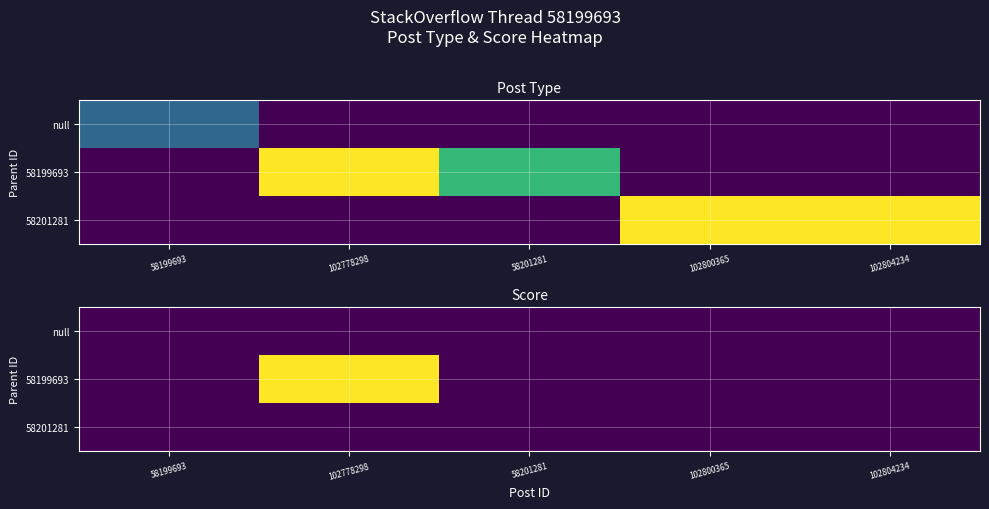

How many values in the 58199693 series exceed 0?

1